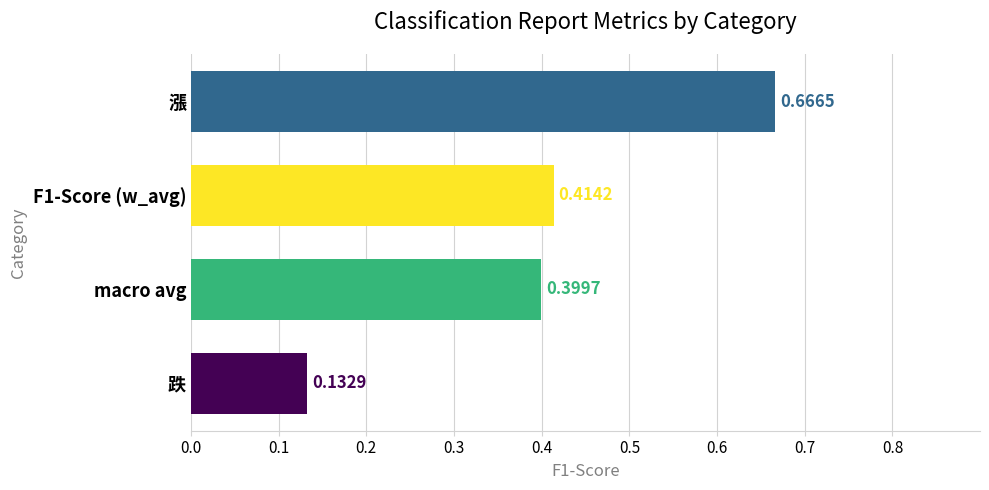

List the labels in order of value, smallest first.

跌, macro avg, F1-Score (w_avg), 漲